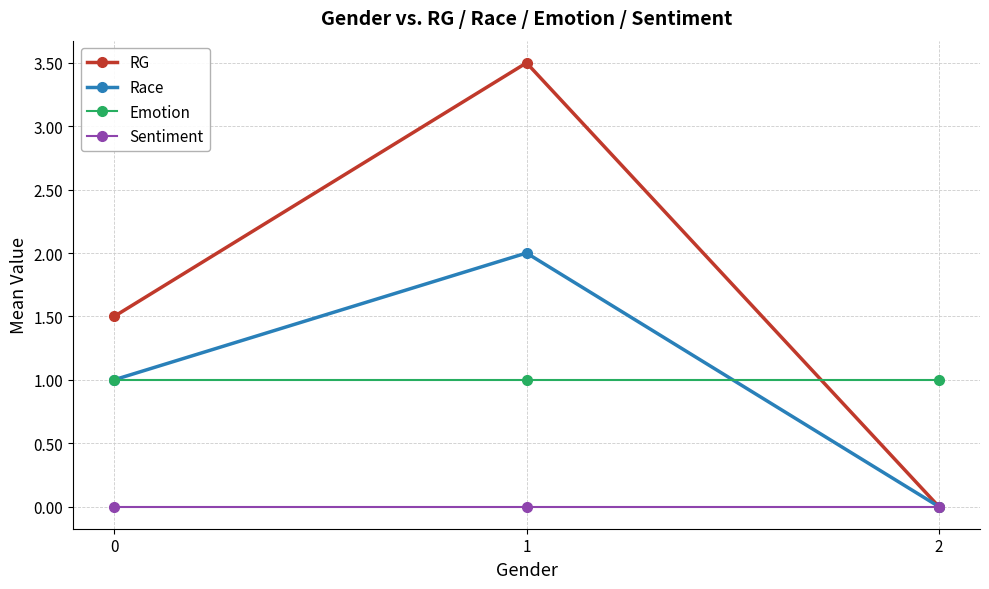

Rank the series by their maximum value, from highest to lowest.

RG, Race, Emotion, Sentiment